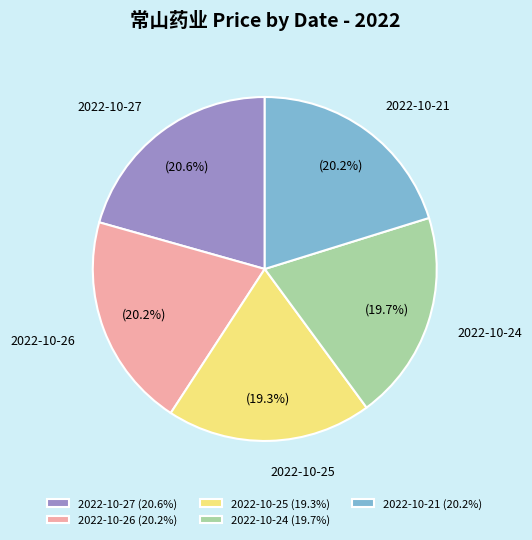

To the nearest percent, what is the average slice percentage?

20%